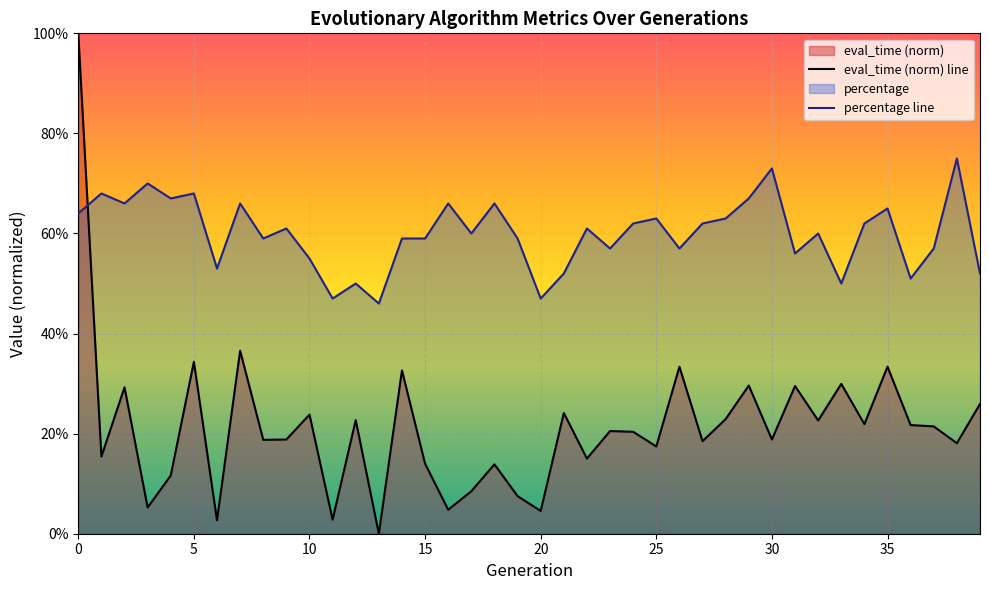

List the series in order of their overall mean, highest first.

percentage line, eval_time (norm) line